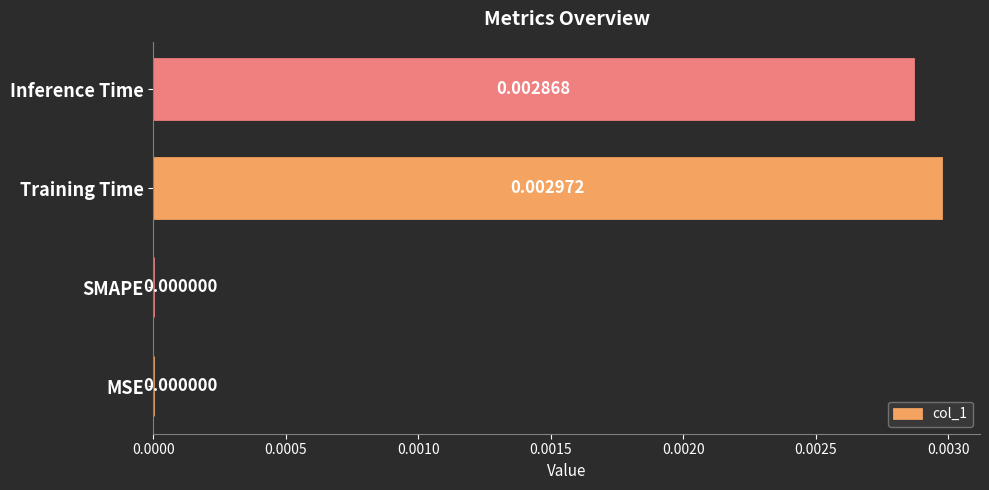

Which category has the highest value across all series?

Training Time